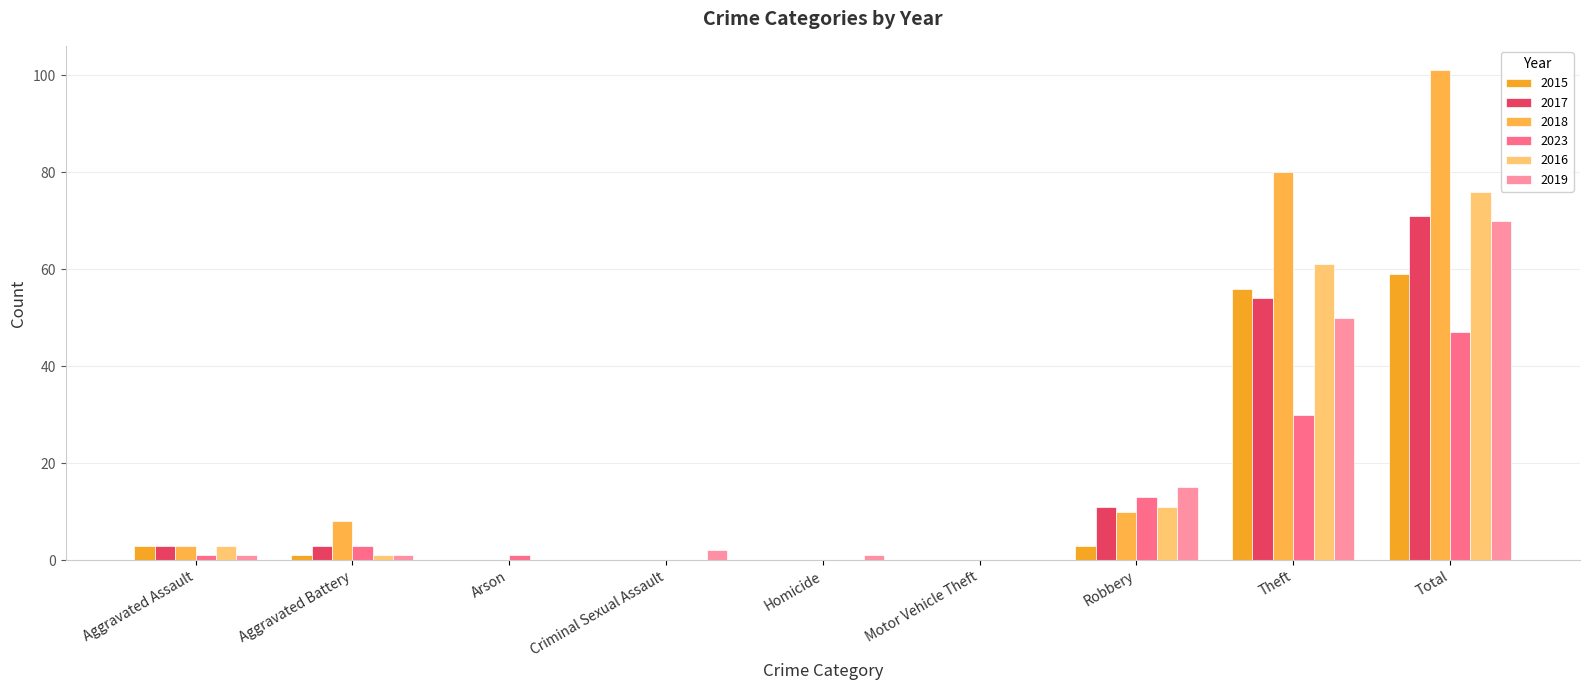

Are the bars grouped side by side (vs. stacked)?

Yes